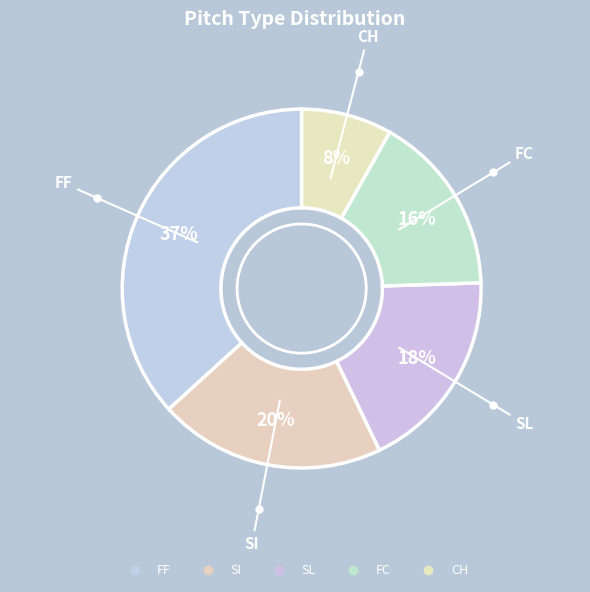

Is CH the majority of the pie?

No